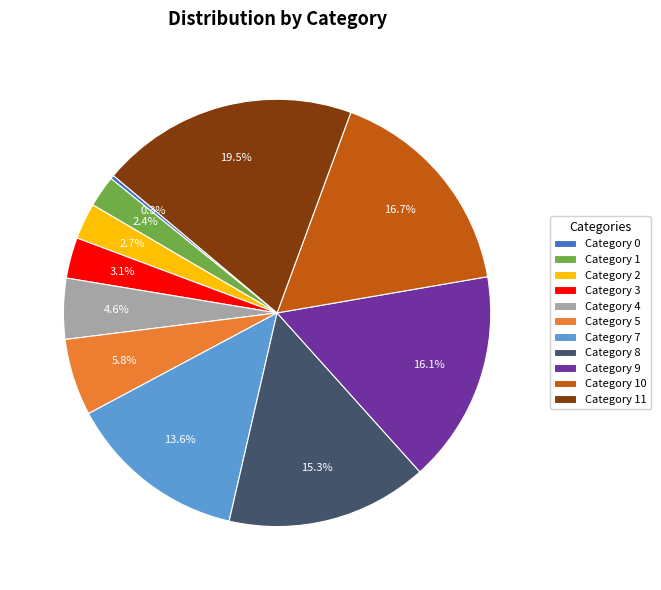

Does any single category account for the majority?

No